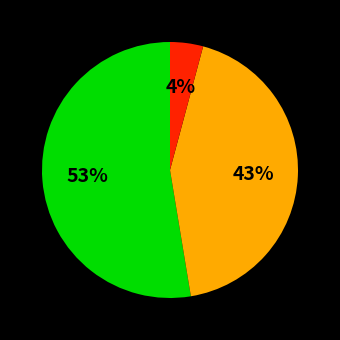

Is there a majority slice in this chart?

Yes